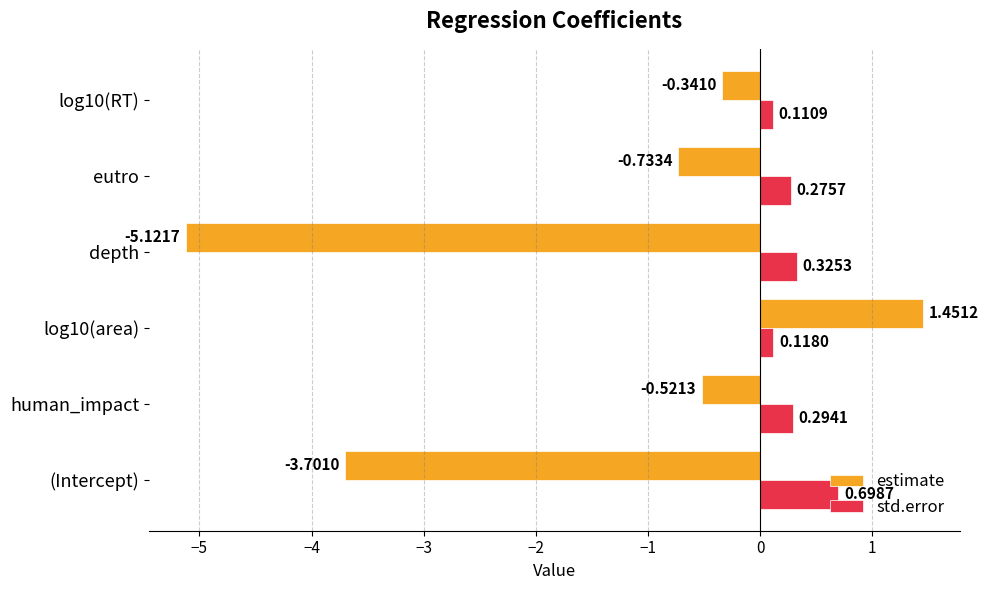

What is the spread (max minus min) of values at eutro?

1.0